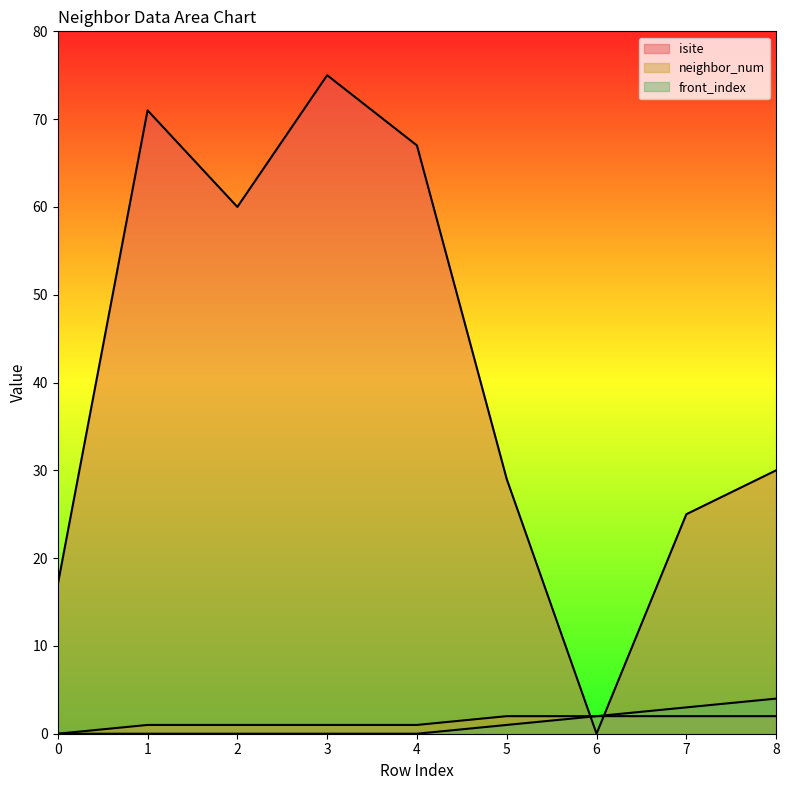

Does the chart display data point markers on the line(s)?

No